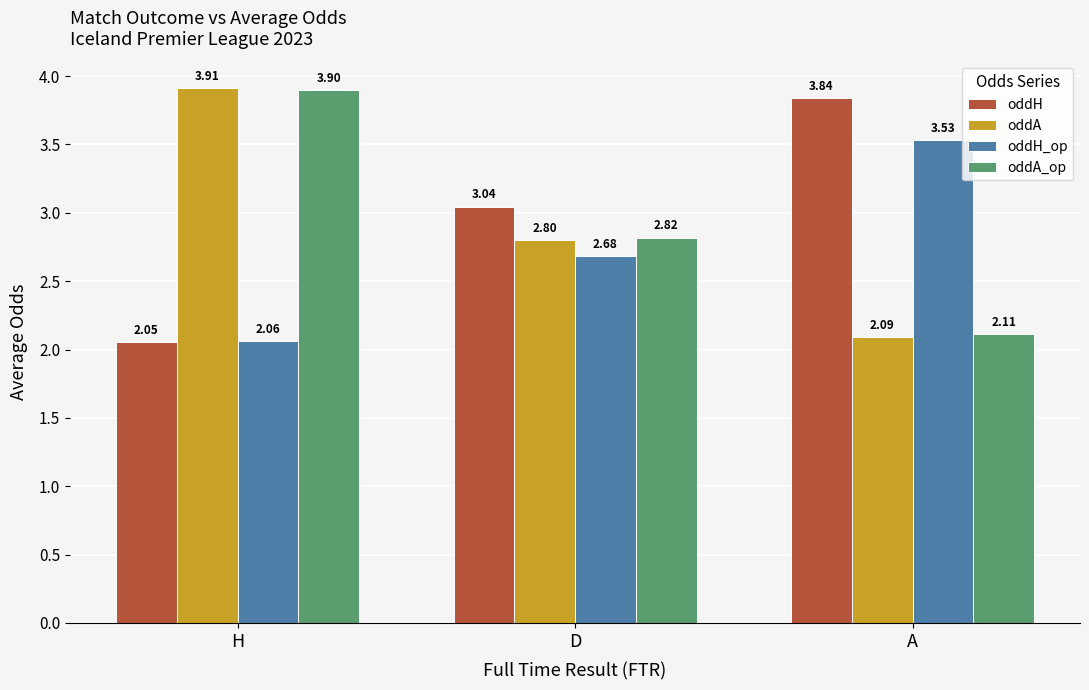

What is the label of the 1st bar from the left?

H